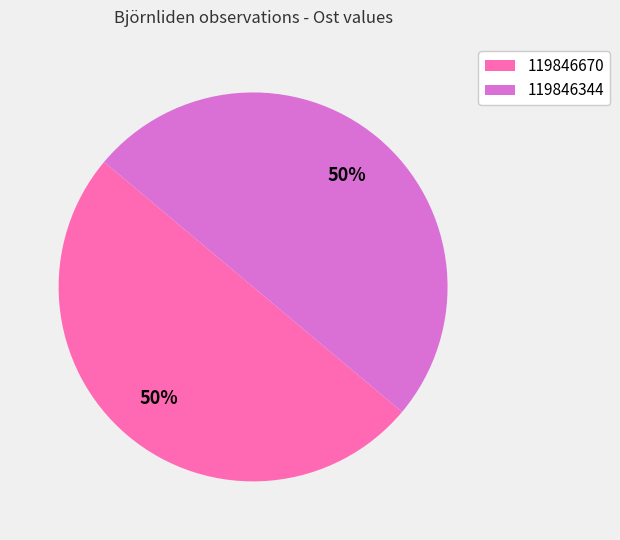

To the nearest percent, what is the average slice percentage?

50%